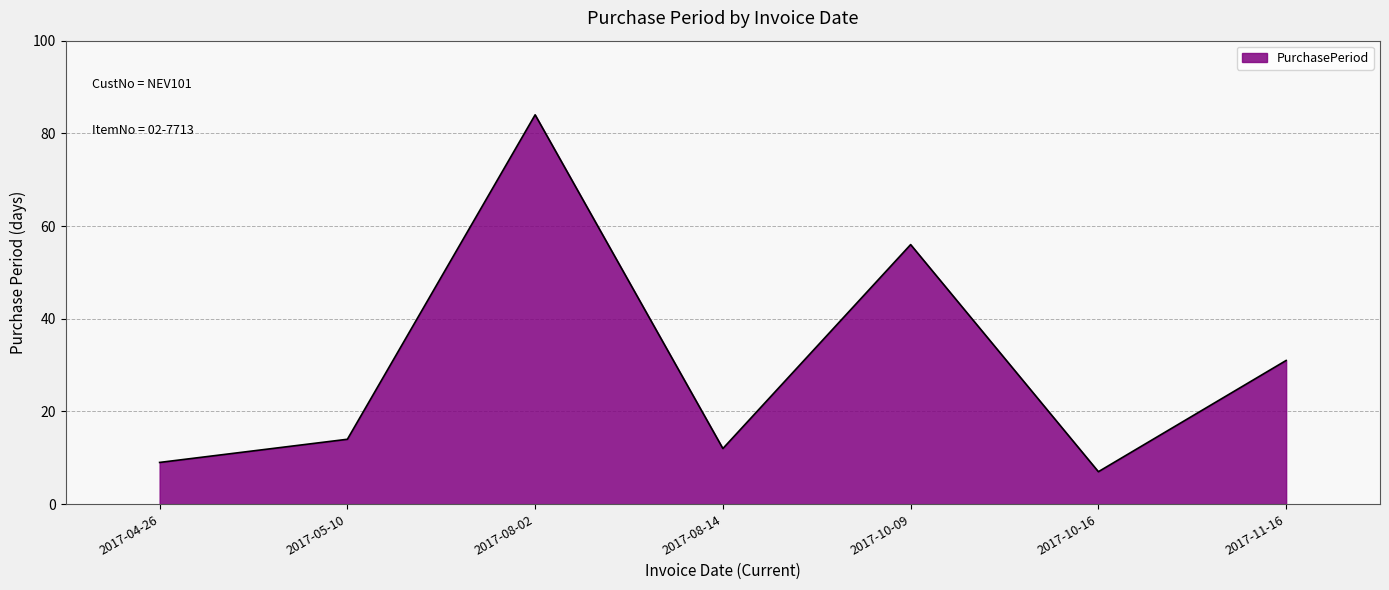

At which label is the value closest to 45?

2017-10-09